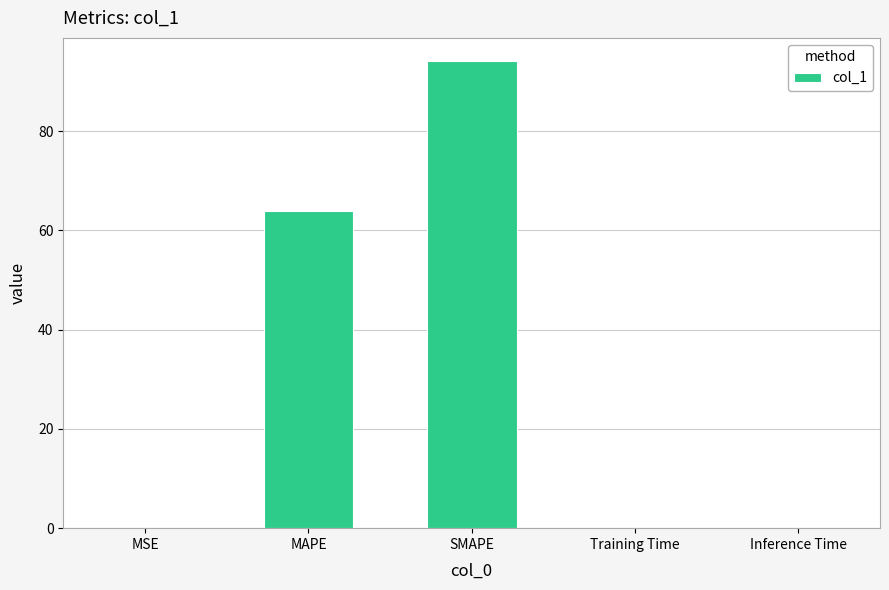

What is the sum of all values?

158.2